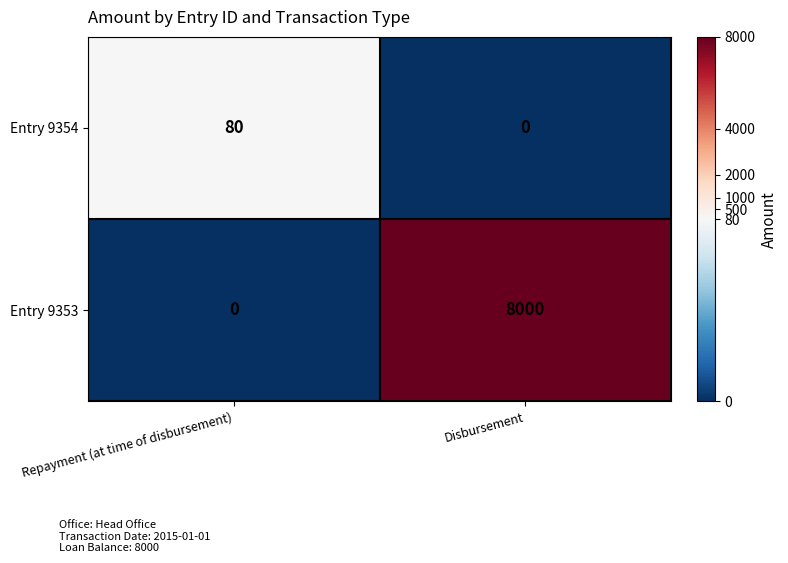

Between Repayment (at time of disbursement) and Disbursement, which series saw the biggest shift?

Entry 9353